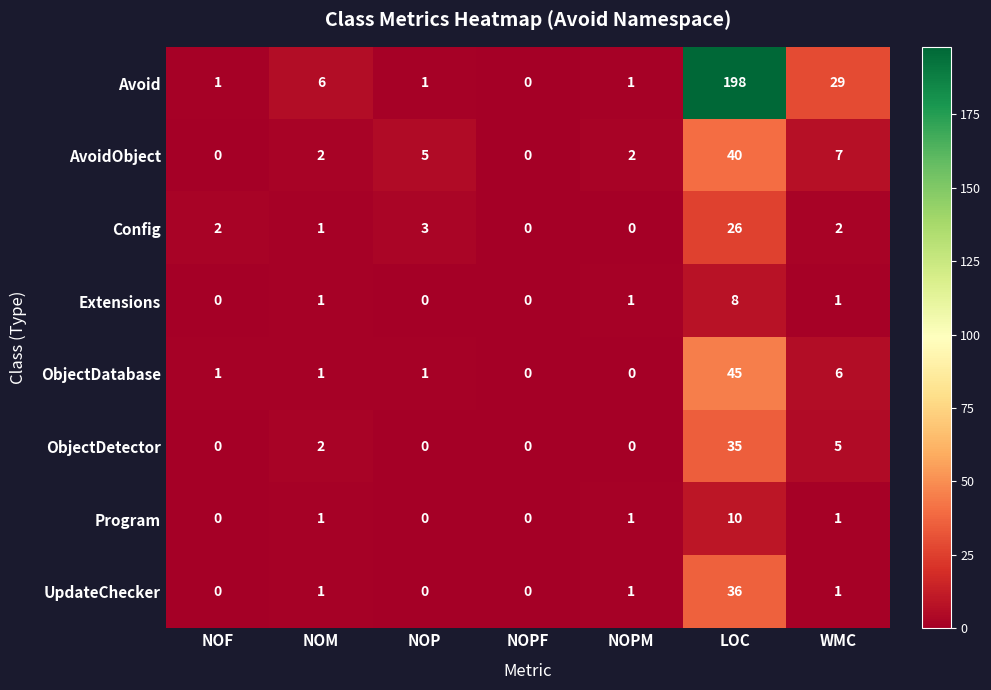

List the series in order of their peak value, highest first.

Avoid, ObjectDatabase, AvoidObject, UpdateChecker, ObjectDetector, Config, Program, Extensions